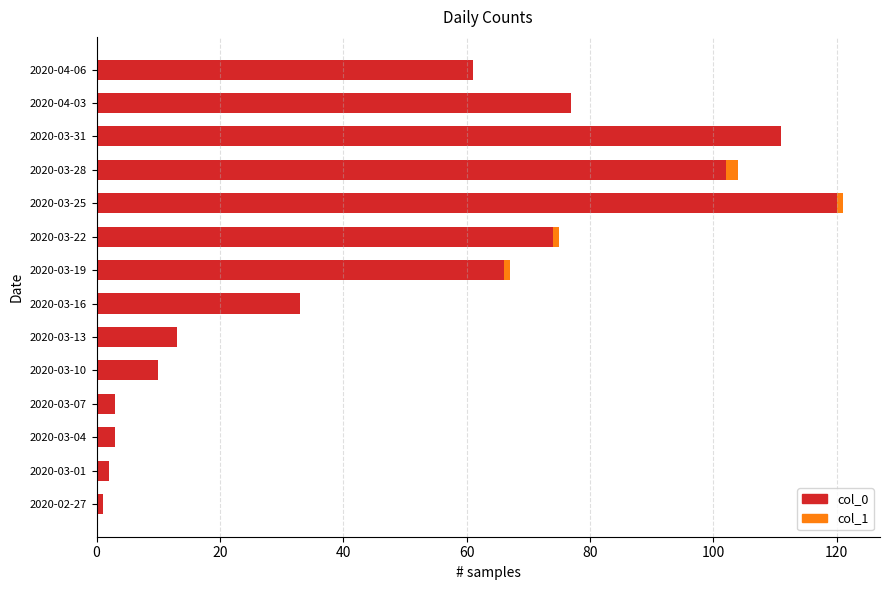

Count the number of categories in the chart.

14